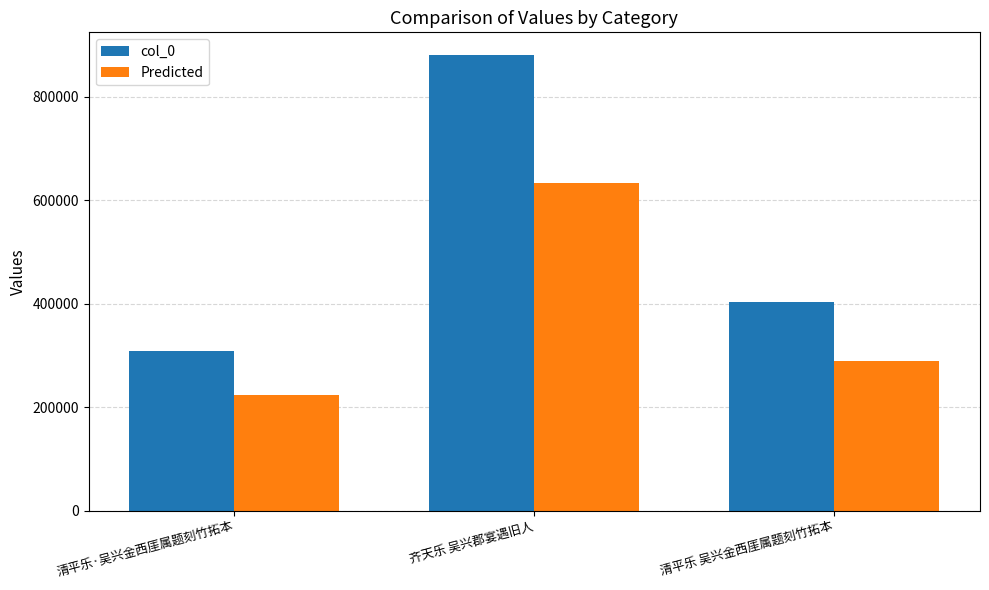

The value of col_0 at 齐天乐 吴兴郡宴遇旧人 is 272953.1. True or false?

False